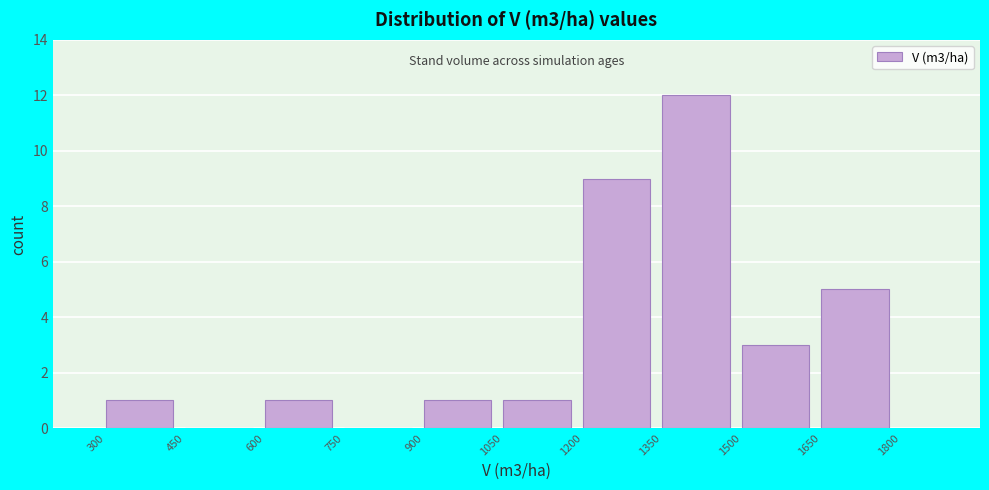

How tall is the bar that spans 1500 to 1650 on the x-axis? The values are not printed on the chart, so give them approximately, as read against the axis.

3